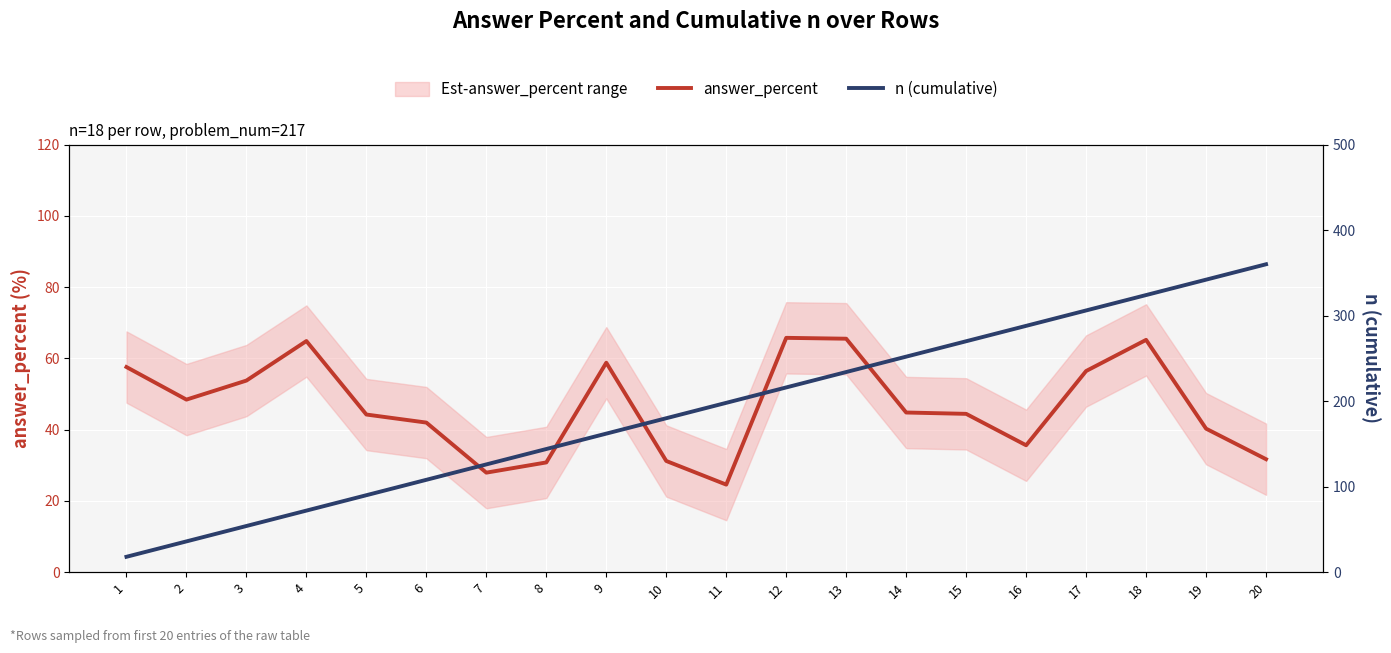

After their last crossing, which series has the higher values: n (cumulative) or answer_percent?

n (cumulative)